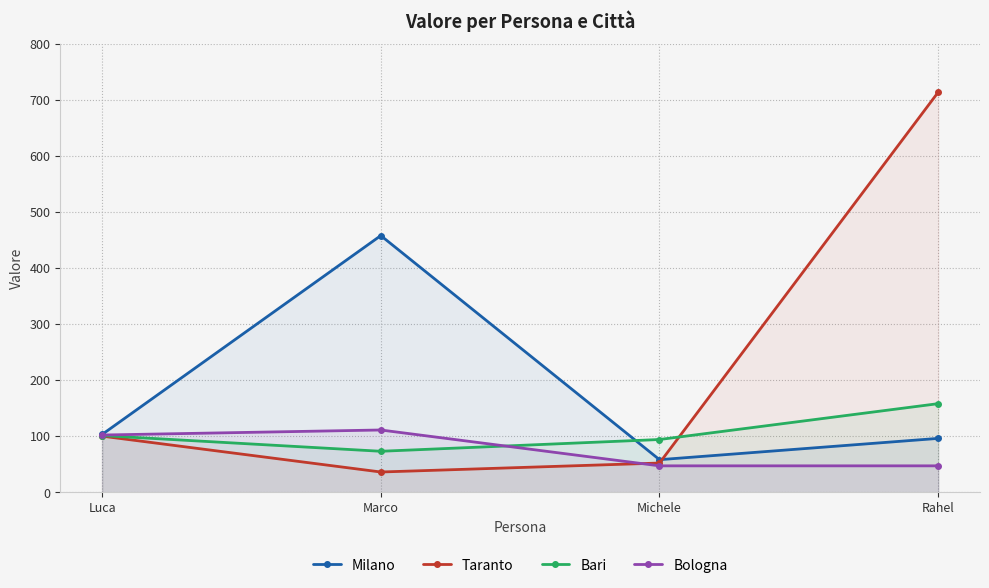

How many data points in Milano are less than 103?

2